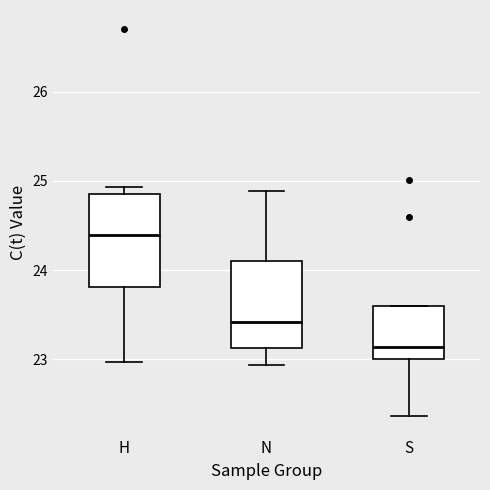

Reading left to right, read every box against the y-axis: the position of its median line, the range the box covers, and the ends of its whiskers. The values are not printed on the chart, so give them approximately, as read against the axis.

H: median 24.4, box 23.8 to 24.9, whiskers 23.0 to 24.9 (just above the box's upper edge)
N: median 23.4, box 23.1 to 24.1, whiskers 22.9 to 24.9
S: median 23.1, box 23.0 to 23.6, whiskers 22.4 to 23.6